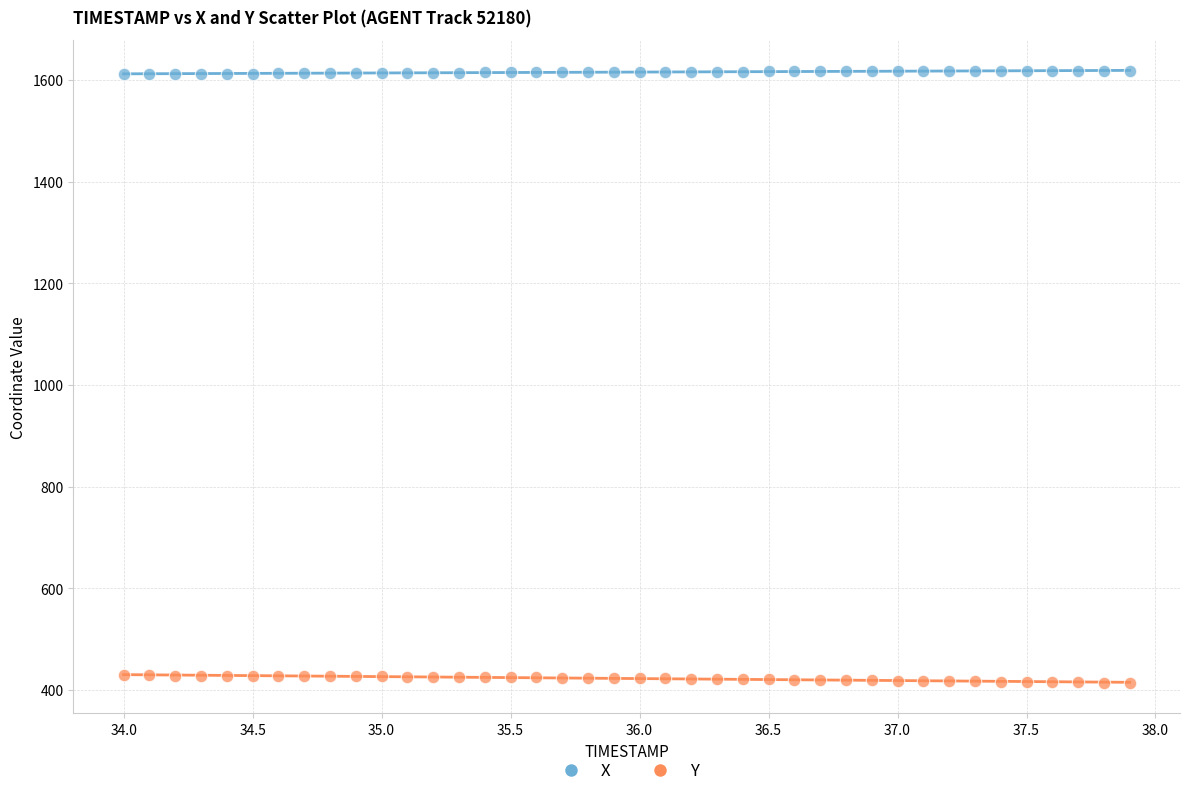

Which series contains the highest Y value?

X